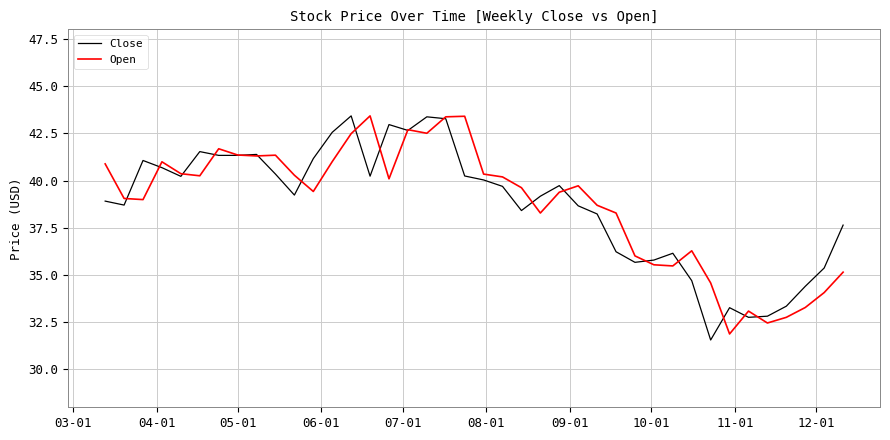

What is the smallest value displayed?

31.6